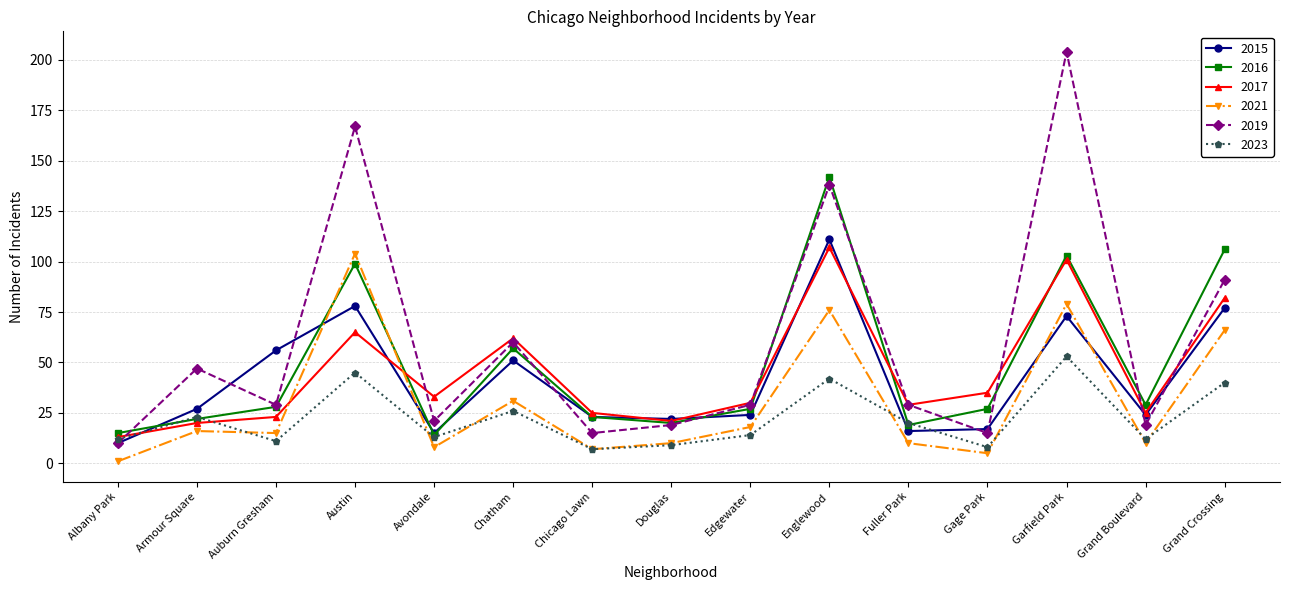

Where is the first local minimum for 2019?

Auburn Gresham